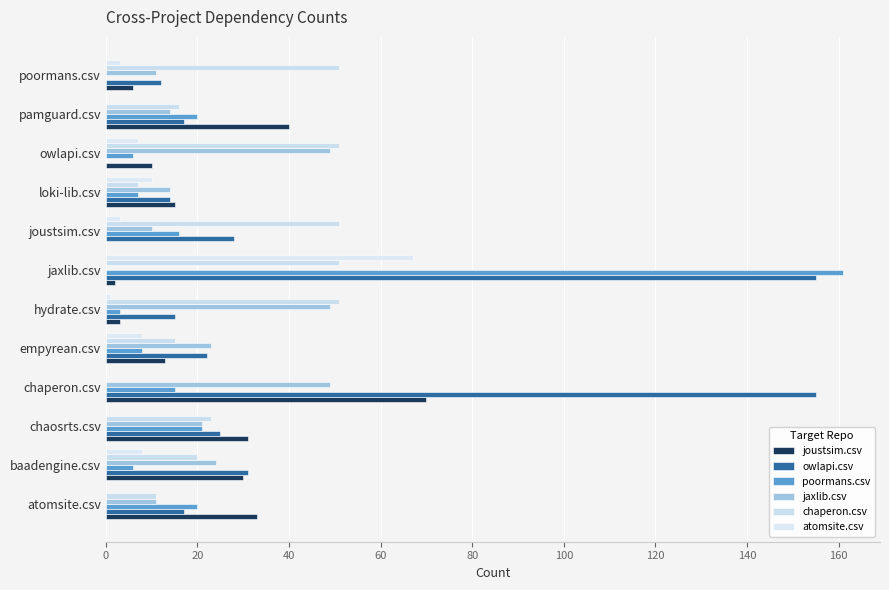

Reading left to right, what are all the values shown in this chart?

joustsim.csv: 33	30	31	70	13	3	2	0	15	10	40	6
owlapi.csv: 17	31	25	155	22	15	155	28	14	0	17	12
poormans.csv: 20	6	21	15	8	3	161	16	7	6	20	0
jaxlib.csv: 11	24	21	49	23	49	0	10	14	49	14	11
chaperon.csv: 11	20	23	0	15	51	51	51	7	51	16	51
atomsite.csv: 0	8	0	0	8	1	67	3	10	7	0	3